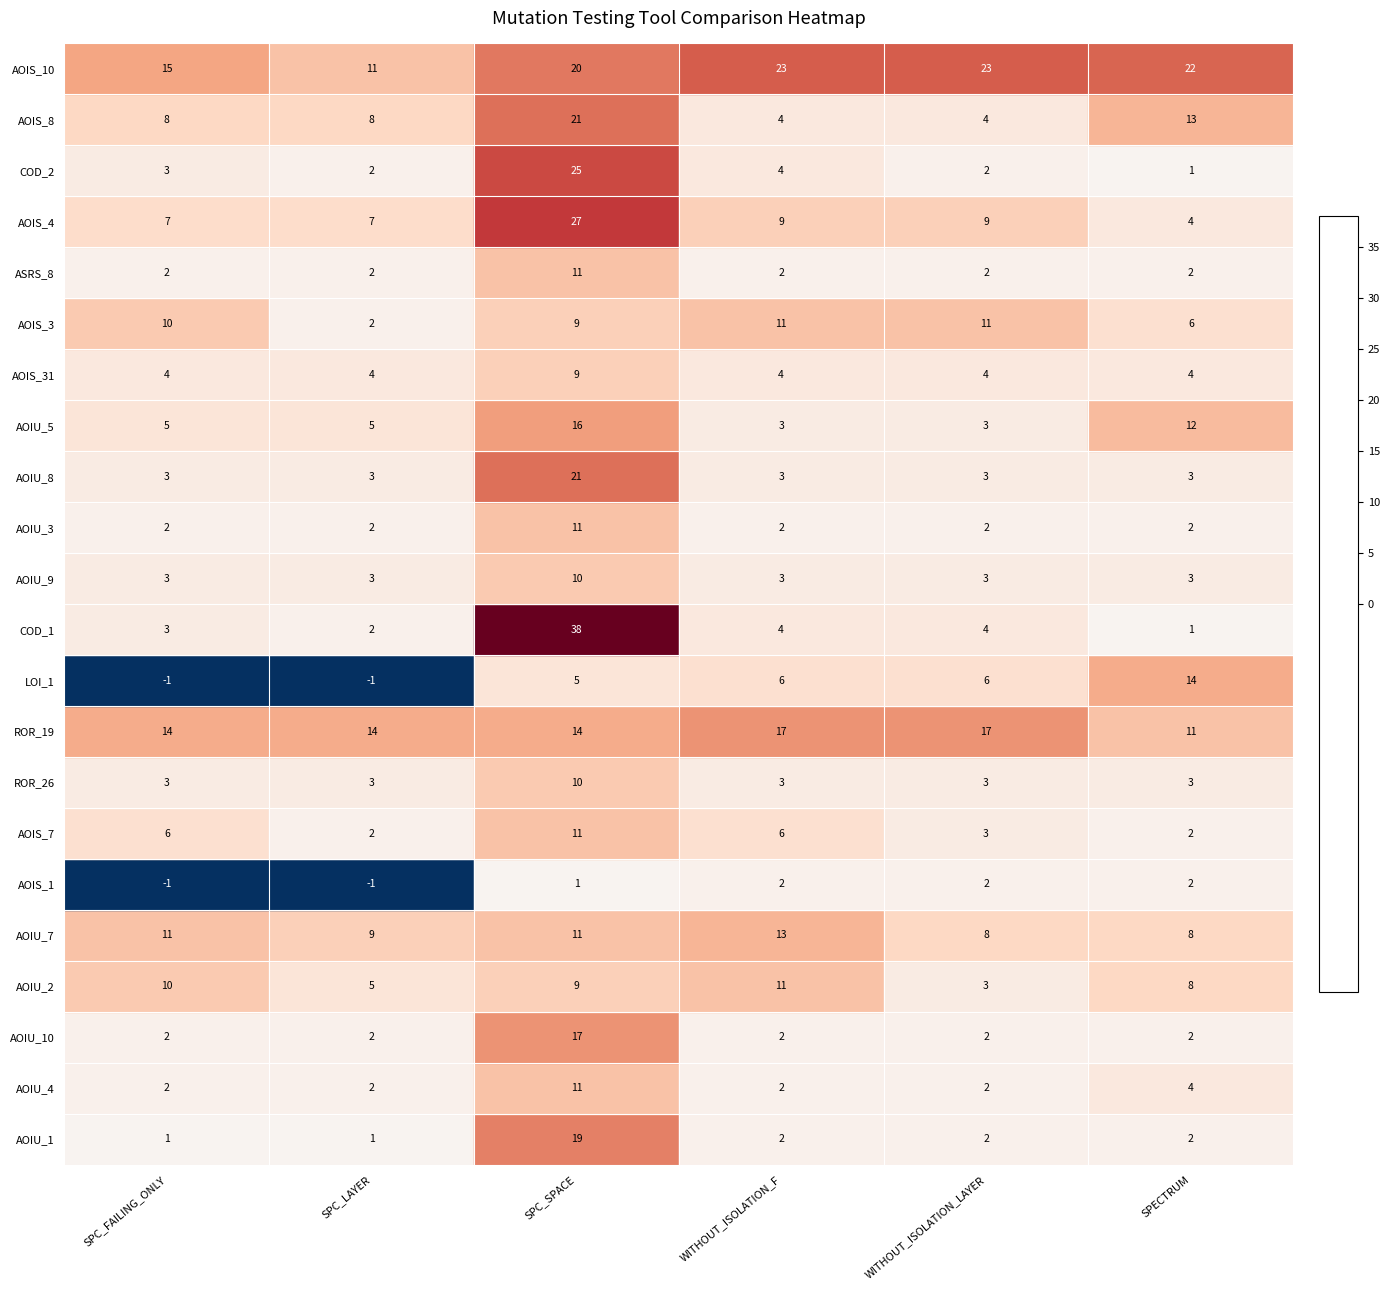

How many AOIU_3 values are between 2 and 3?

5